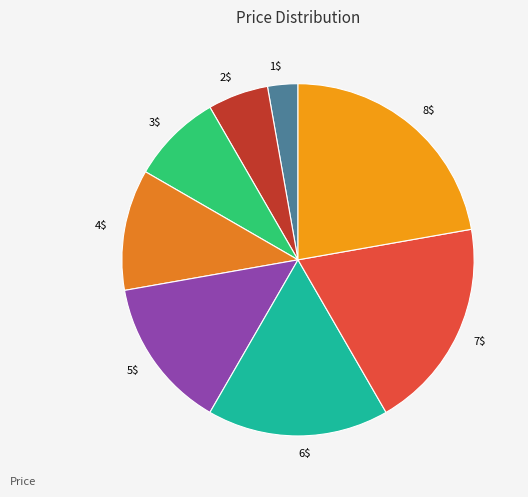

What is the ratio of the value at 4$ to the value at 6$?

0.7